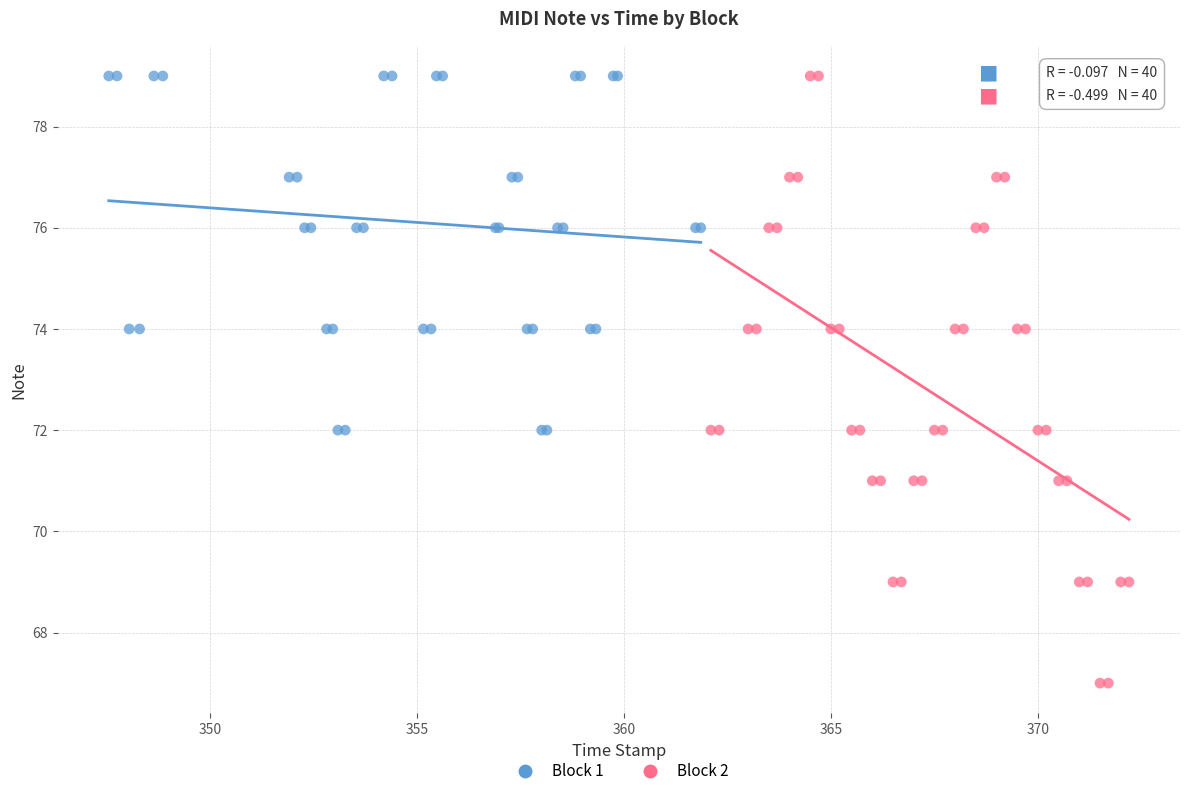

Which series reaches the minimum Y coordinate?

Block 2